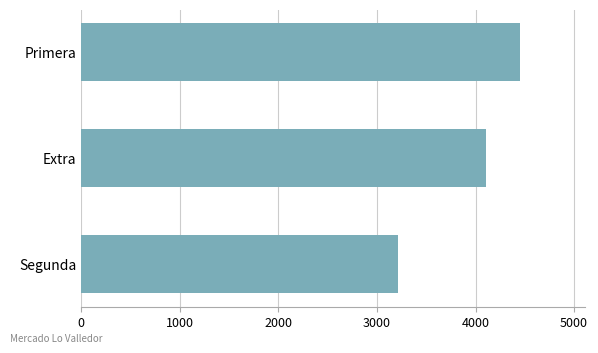

Which category has the lowest value across all series?

Segunda